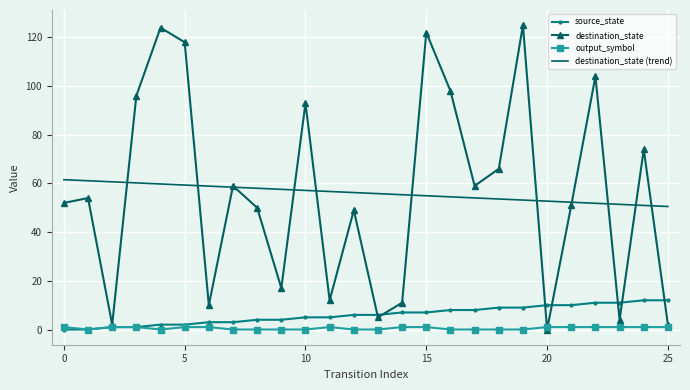

What is the maximum value shown in the chart?

125.0